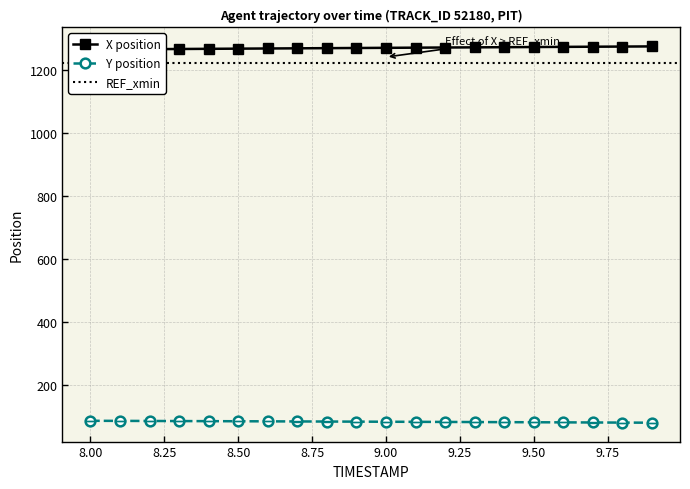

How many distinct data groups are displayed?

2